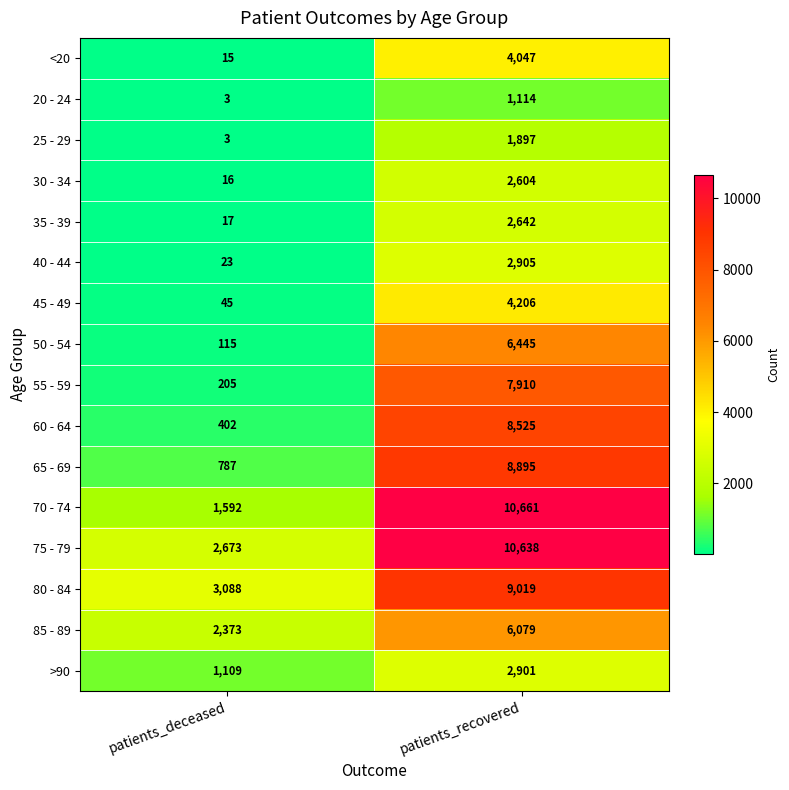

What is the spread (max minus min) of values at patients_recovered?

9547